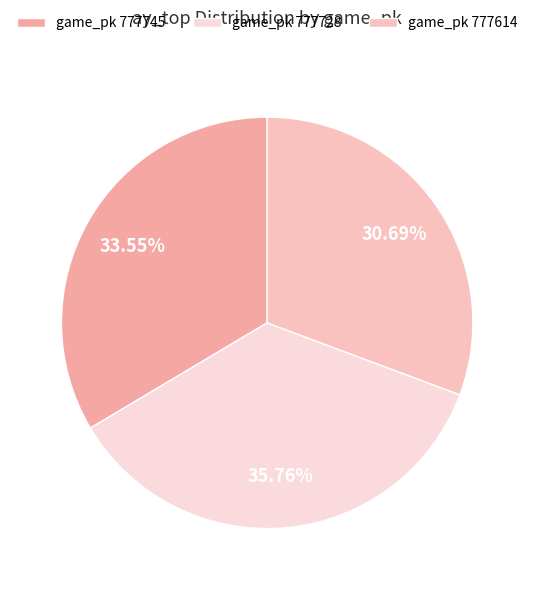

Which category has the smallest portion of the pie?

game_pk 777614